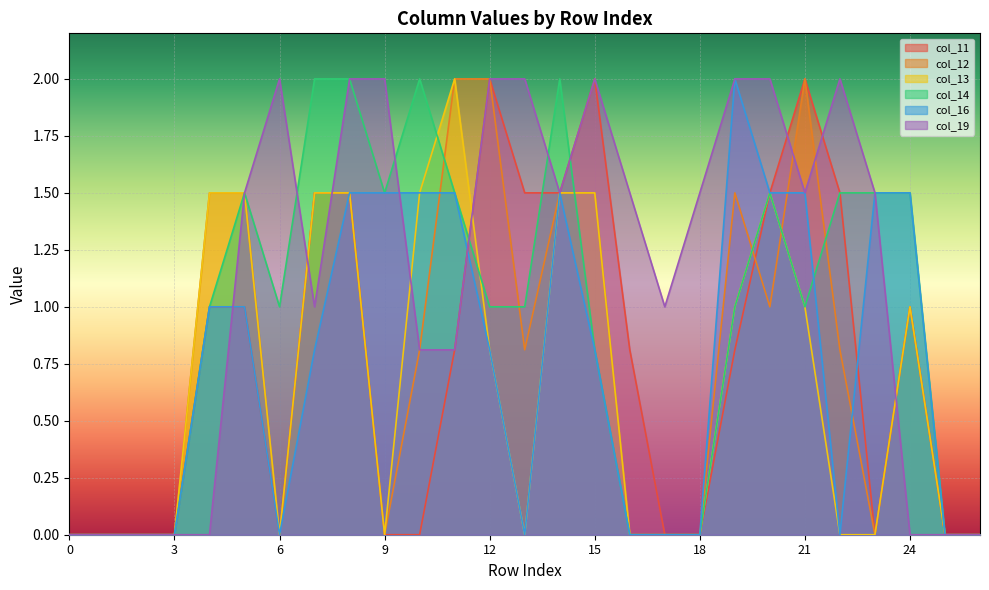

How many data points in col_19 are less than 1?

10